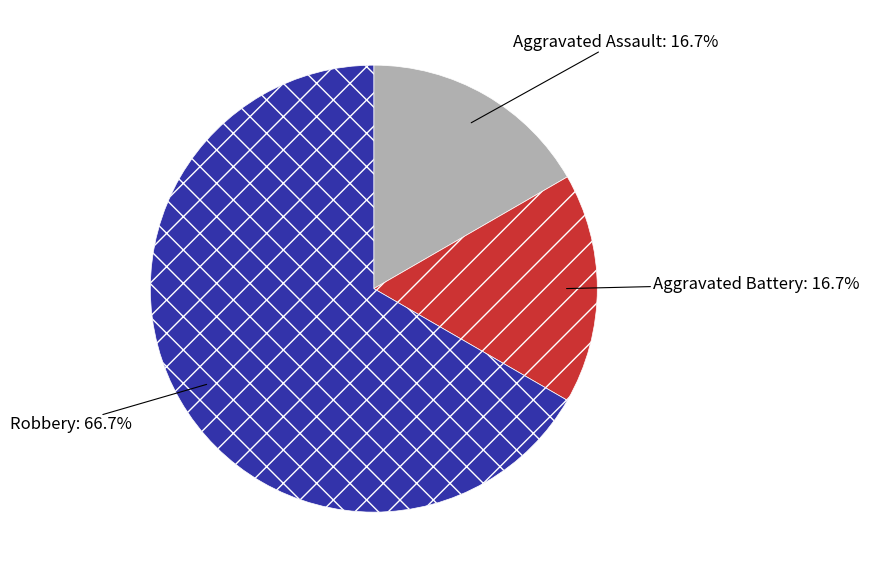

What is the ratio of the value at Aggravated Battery to the value at Aggravated Assault?

1.0